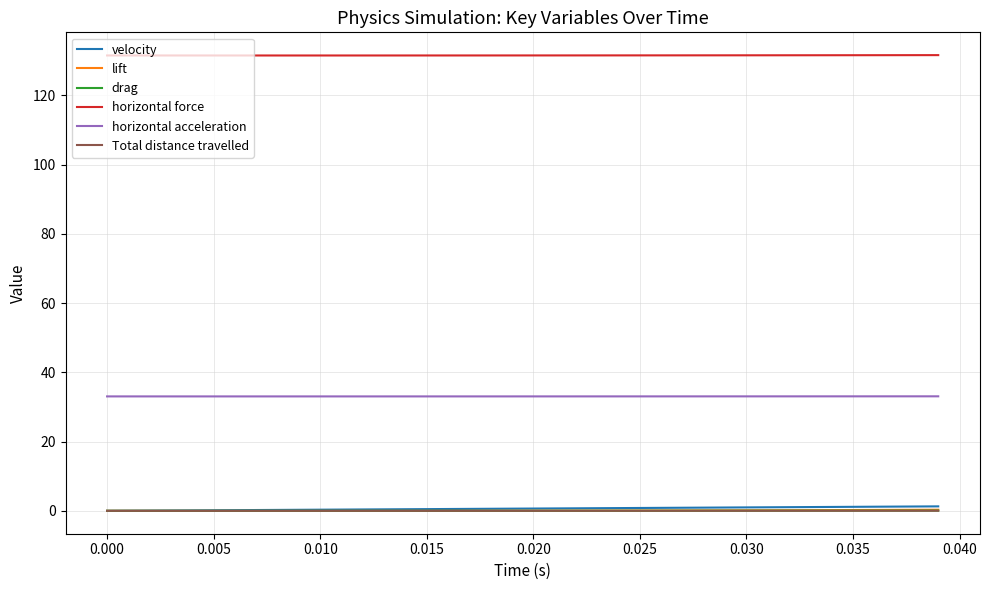

What is the maximum value shown in the chart?

131.6